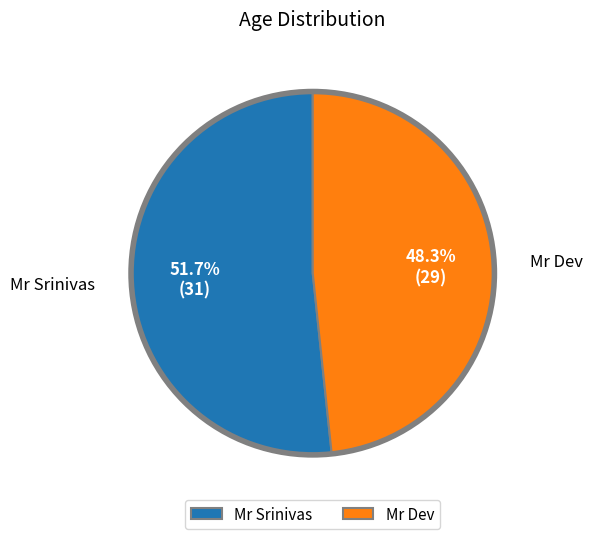

What is the largest slice in the pie chart?

Mr Srinivas